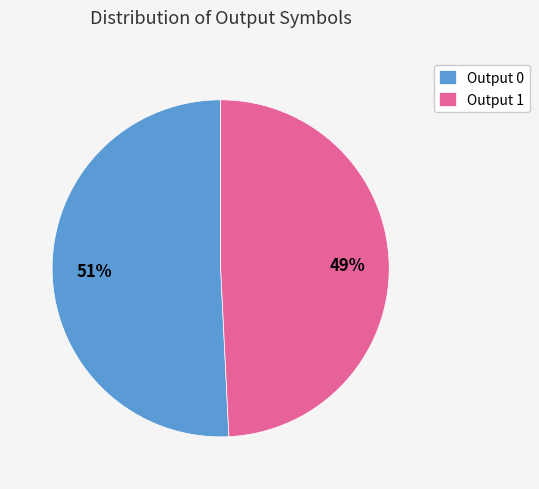

To the nearest percent, what is the difference between the largest and smallest slice percentages?

2%